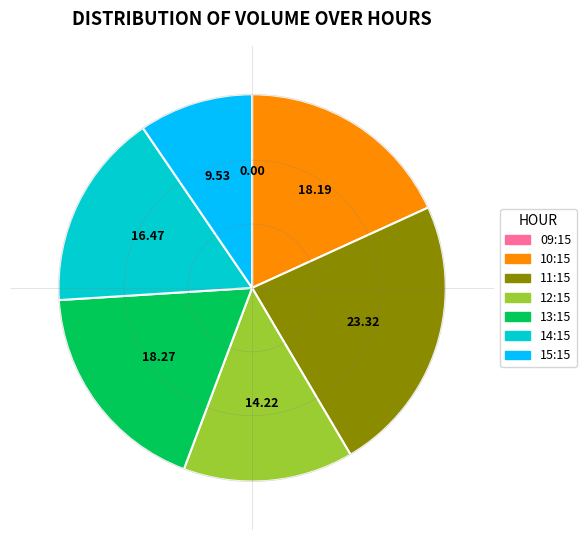

Between 6 and 6, which is larger?

6